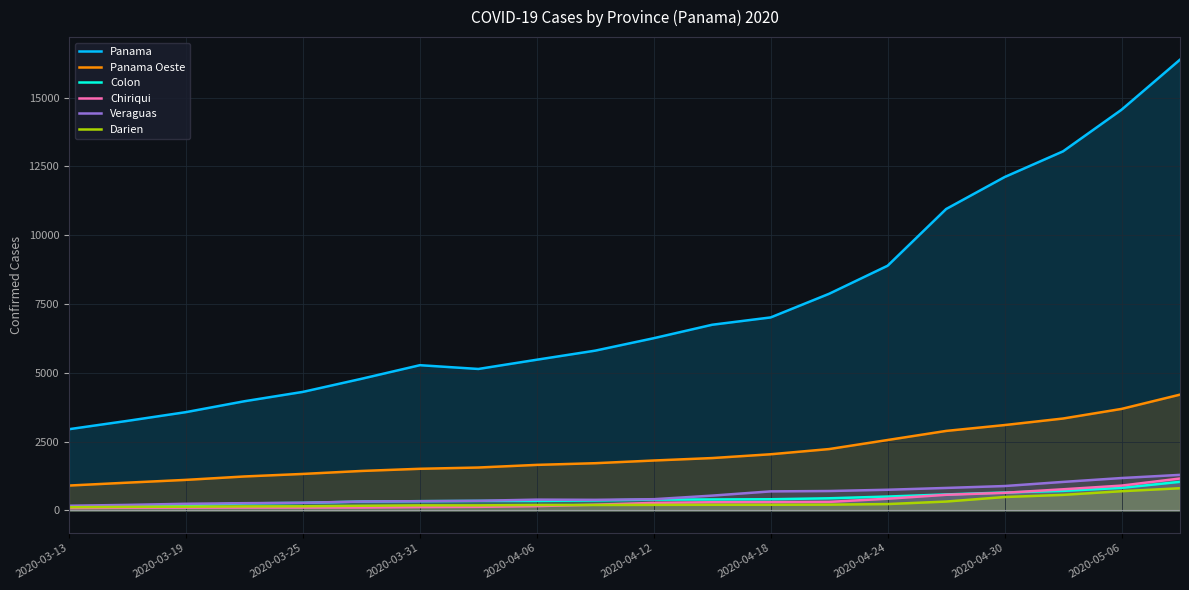

What is the sum of all Panama values?

148371